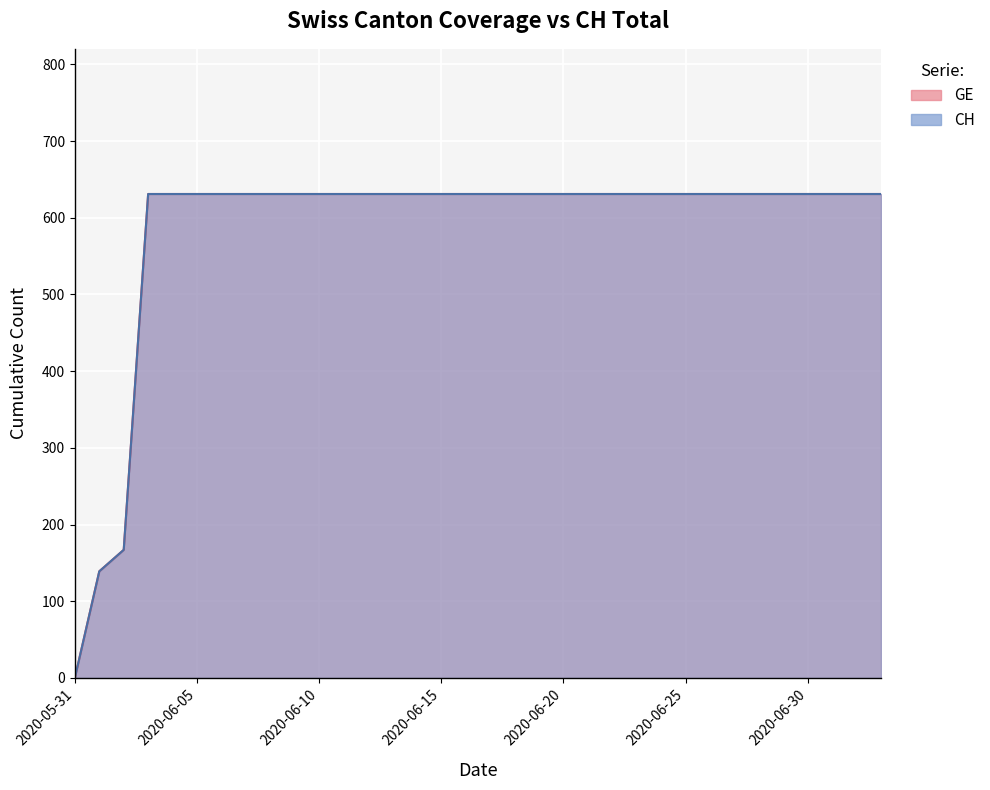

True or false: GE has more than 1 interior local peaks.

False